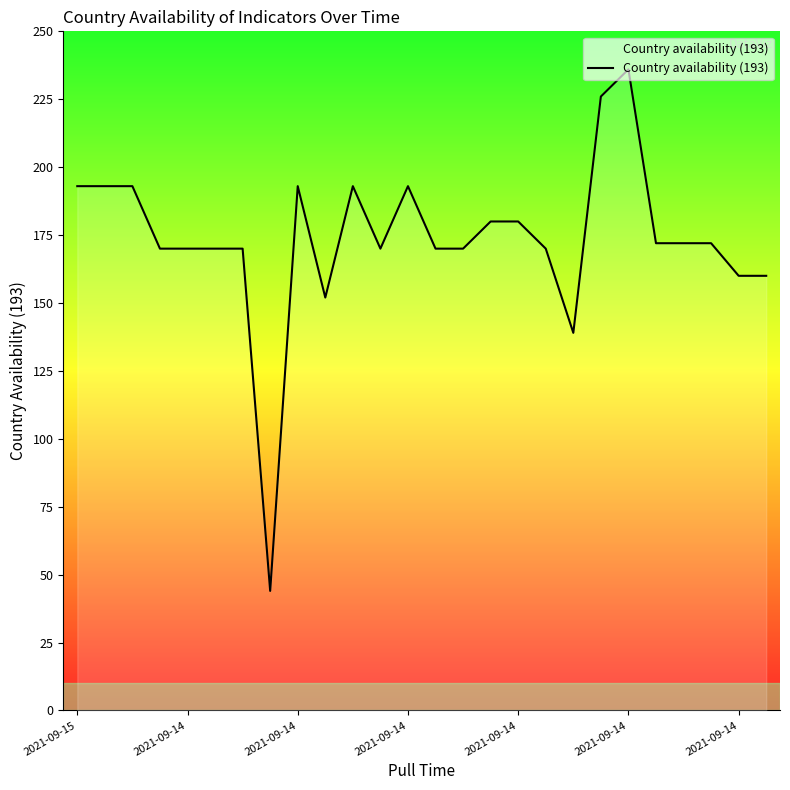

What is the greatest value displayed?

236